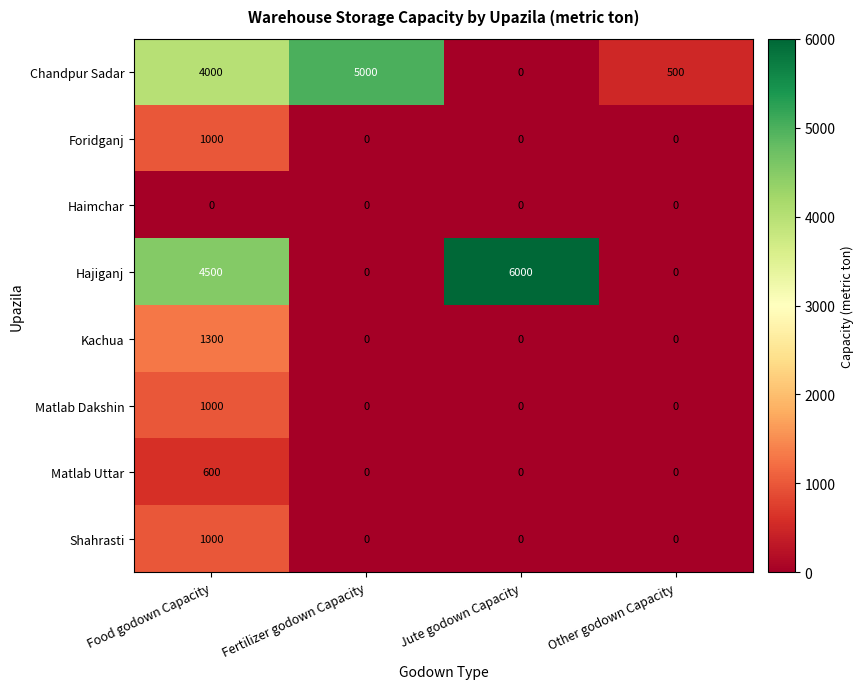

What is the highest value of the Hajiganj series?

6000